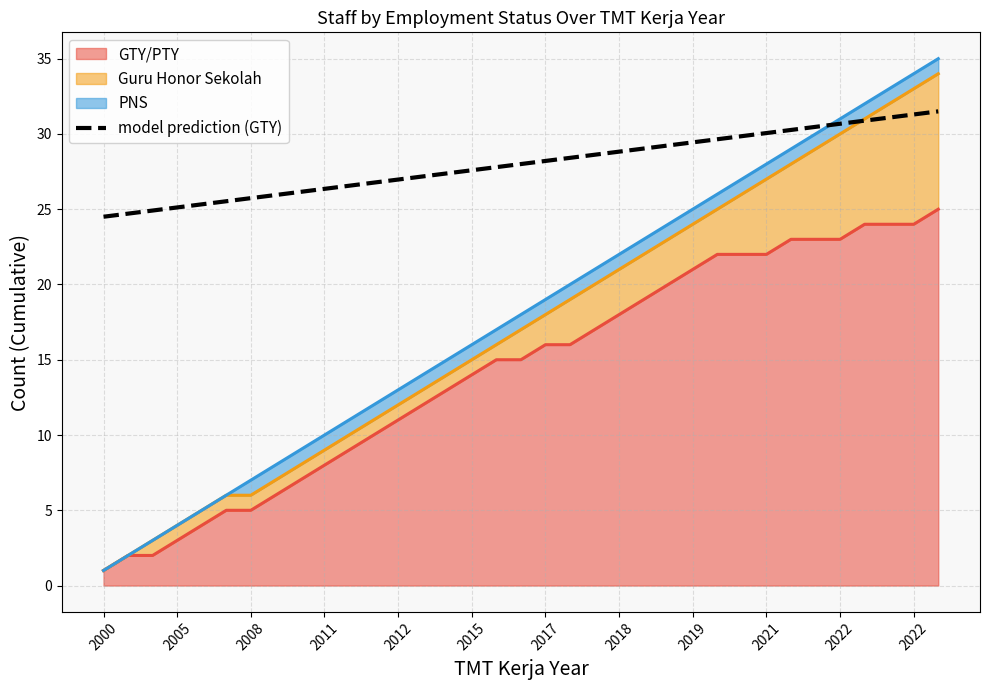

Reading right to left, extract all data points from this chart.

31.5	31.3	31.1	30.9	30.7	30.5	30.3	30.1	29.9	29.6	29.4	29.2	29.0	28.8	28.6	28.4	28.2	28.0	27.8	27.6	27.4	27.2	27.0	26.8	26.6	26.4	26.1	25.9	25.7	25.5	25.3	25.1	24.9	24.7	24.5